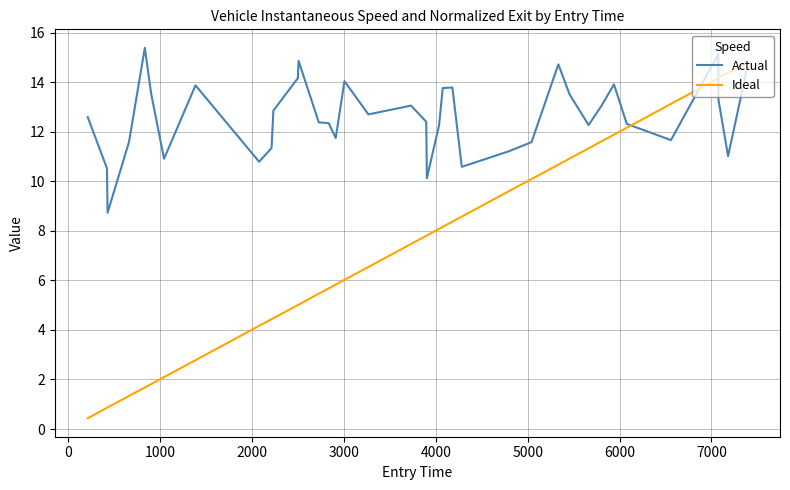

Which series has the widest spread of values?

Ideal